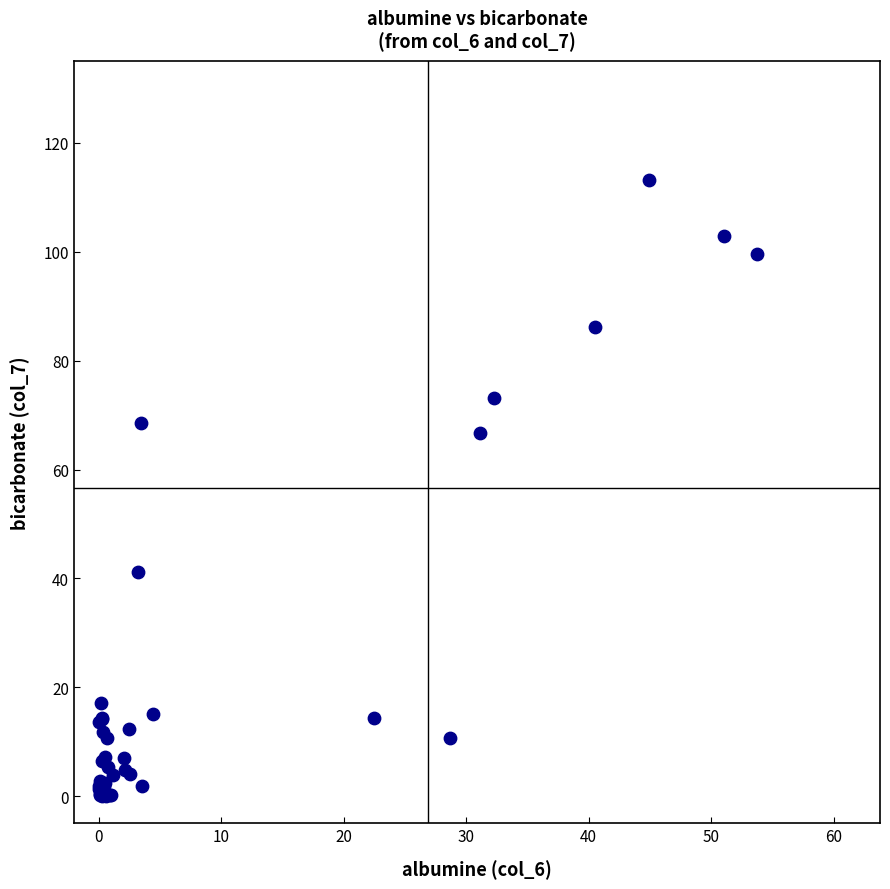

What Y value in the scatter plot is closest to 56?

66.7